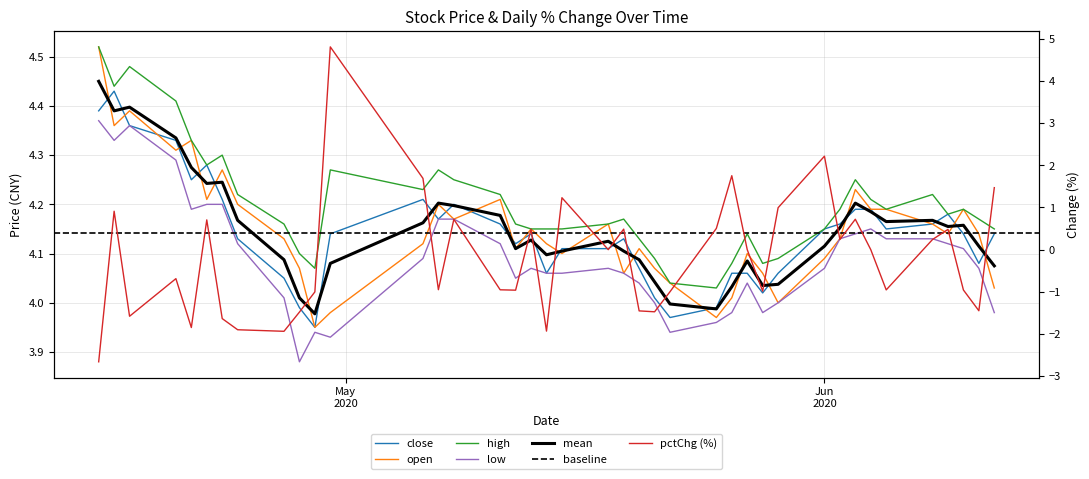

Does the chart display data point markers on the line(s)?

No